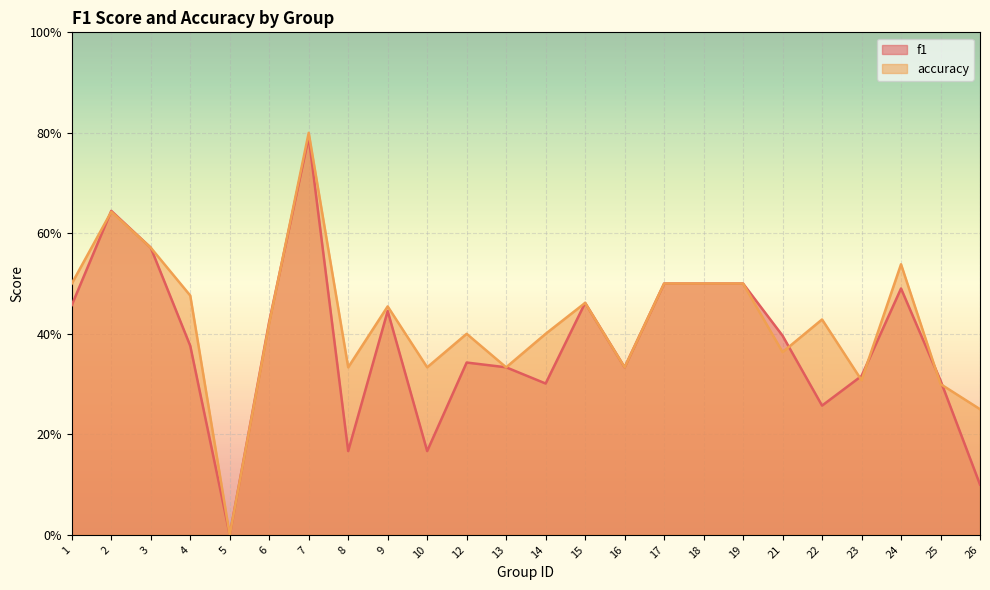

At which label does accuracy reach its minimum?

5